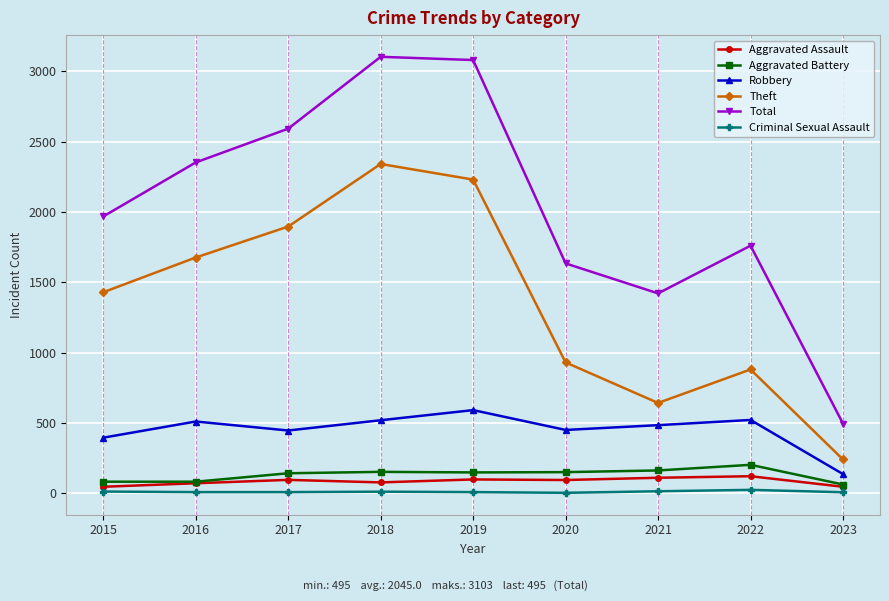

How many values in the Aggravated Battery series are below 148?

4